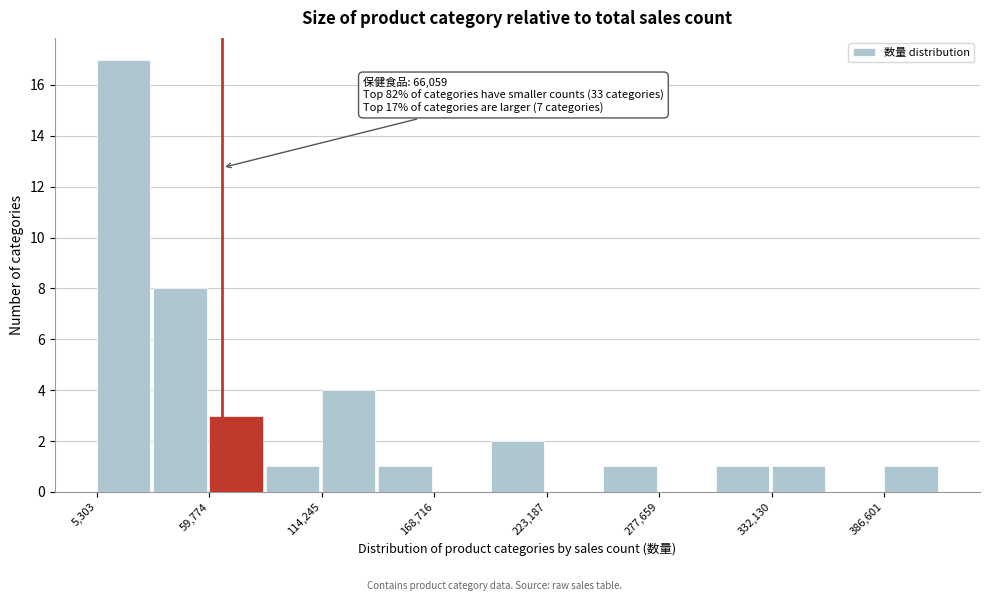

Around what value on the x-axis is the tallest bar? Give the approximate position of its centre, as read against the axis.

20000